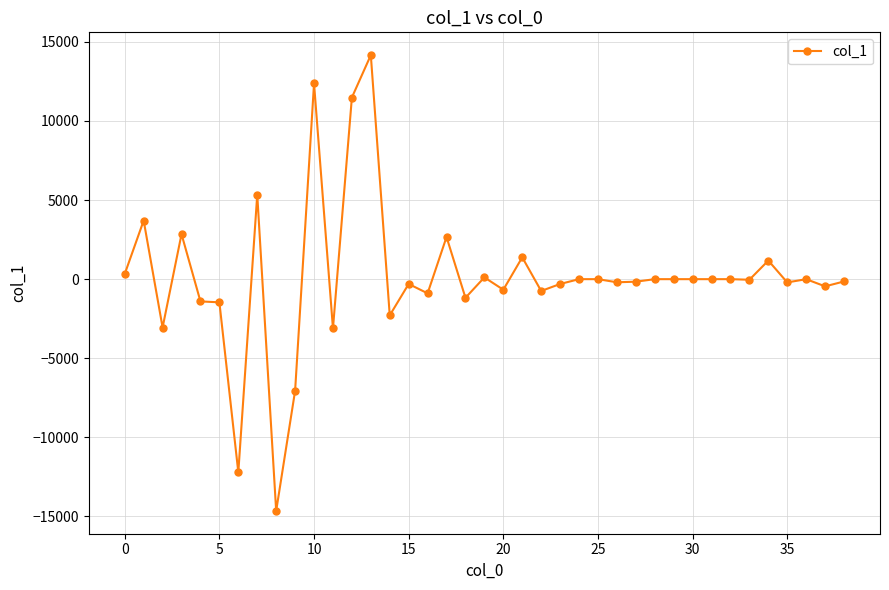

What is the average value?

128.5